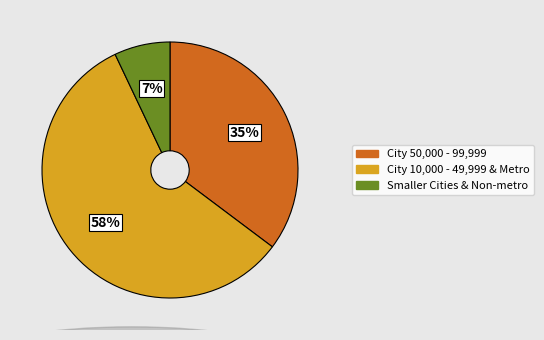

Is there a majority slice in this chart?

Yes